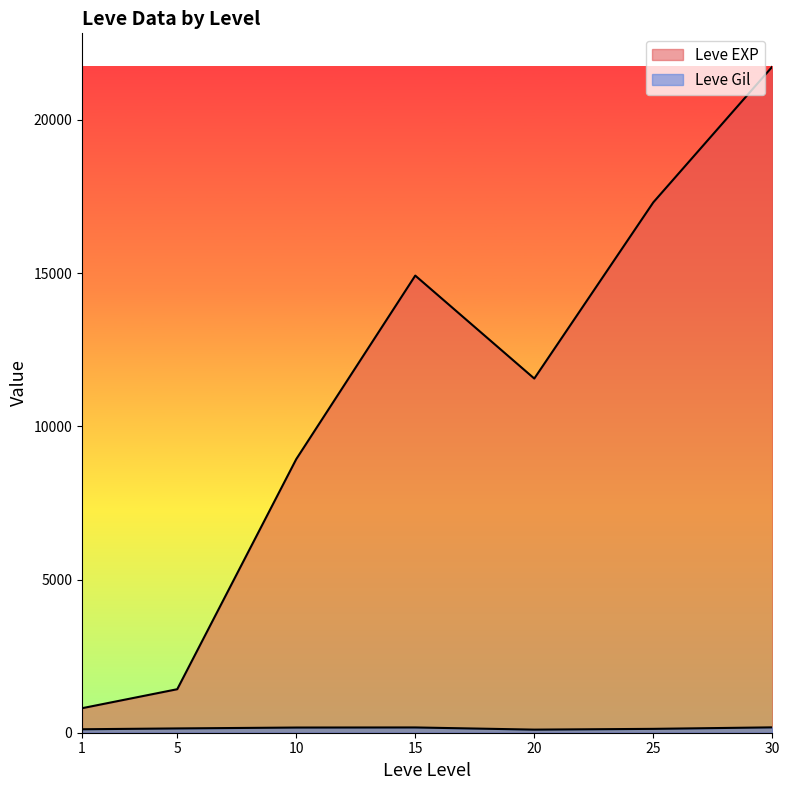

True or false: Leve EXP and Leve Gil intersect in this chart.

False